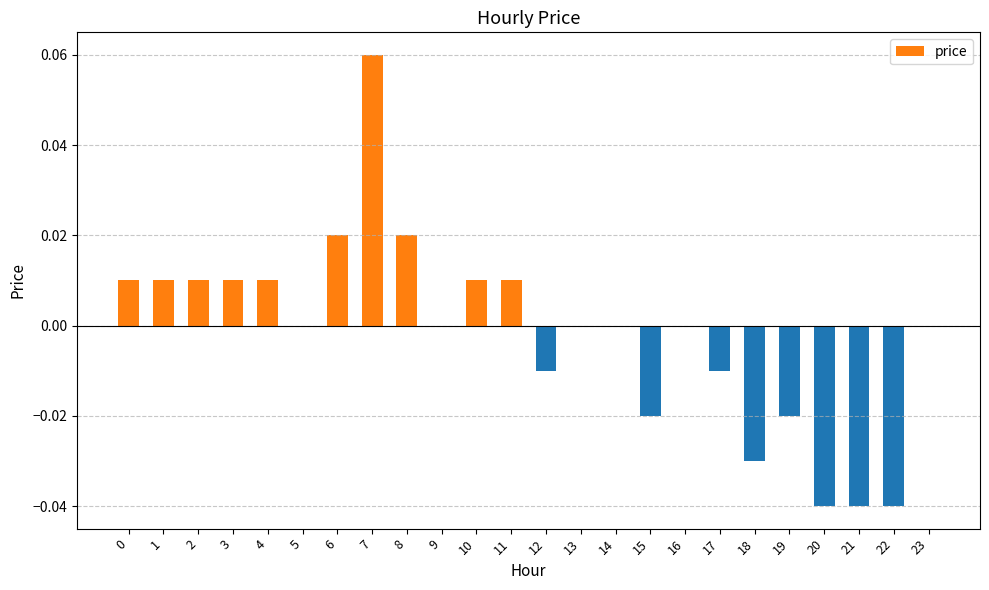

Which category has the highest value across all series?

7